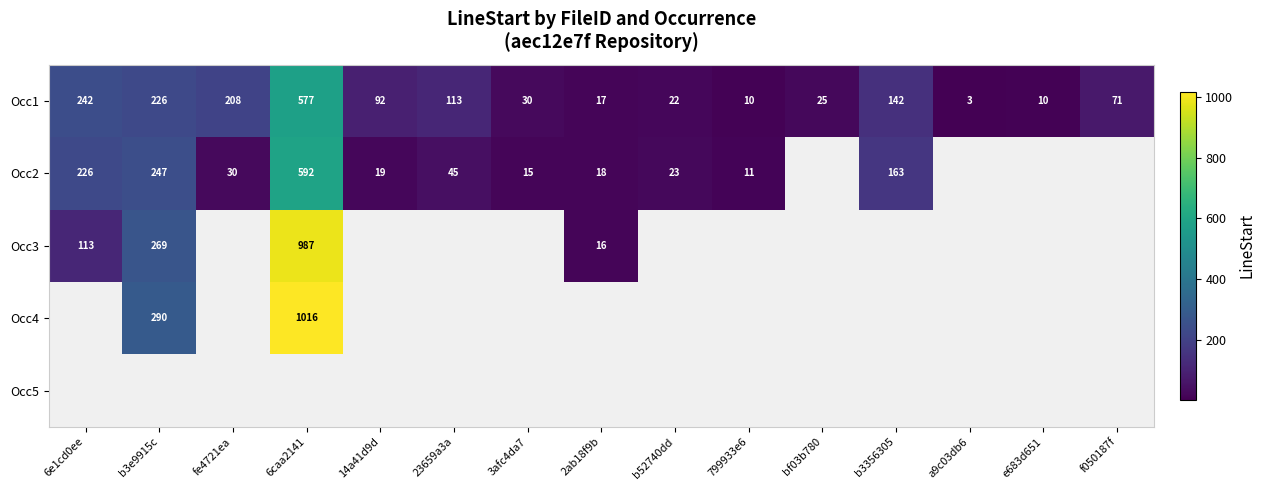

Count the number of categories in the chart.

15